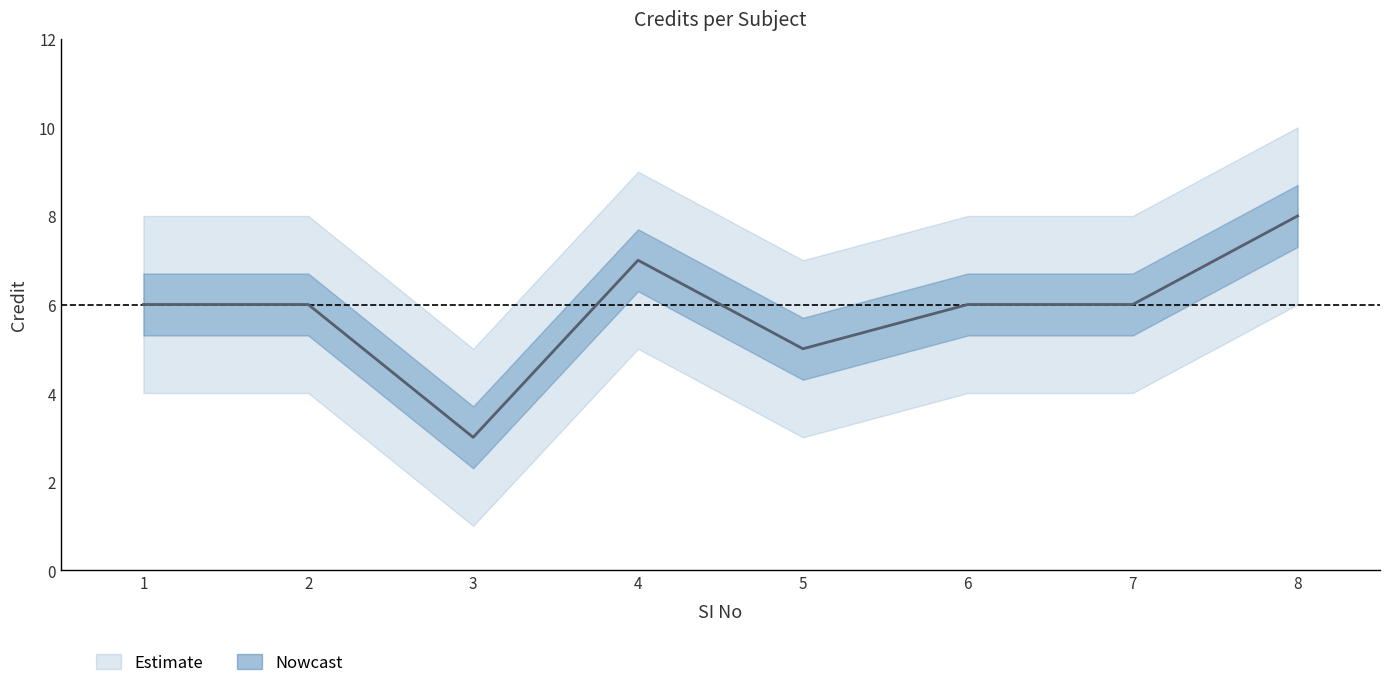

At which category does the chart reach its minimum across all series?

3